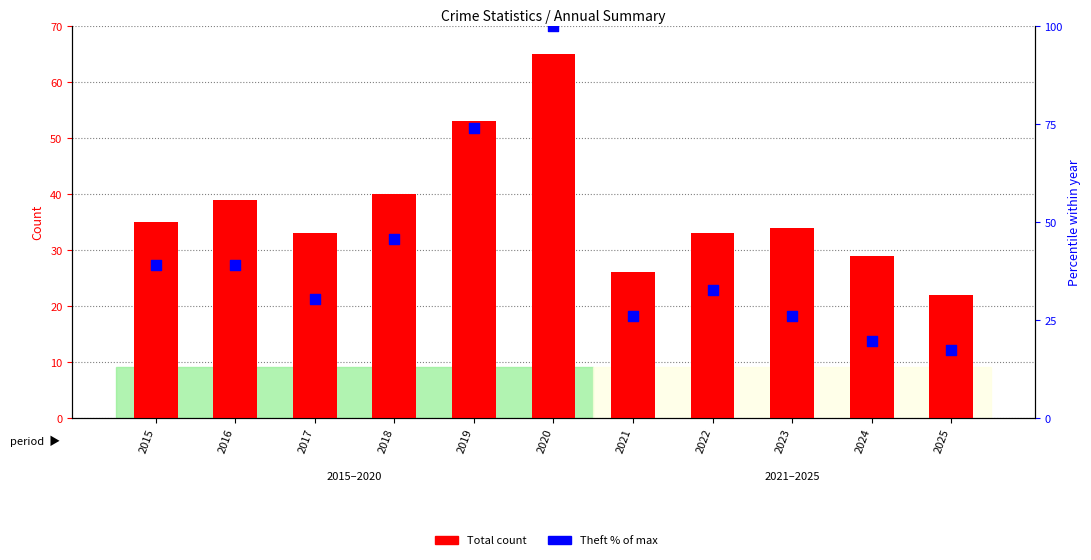

At which category is the sum across all series the highest?

2020